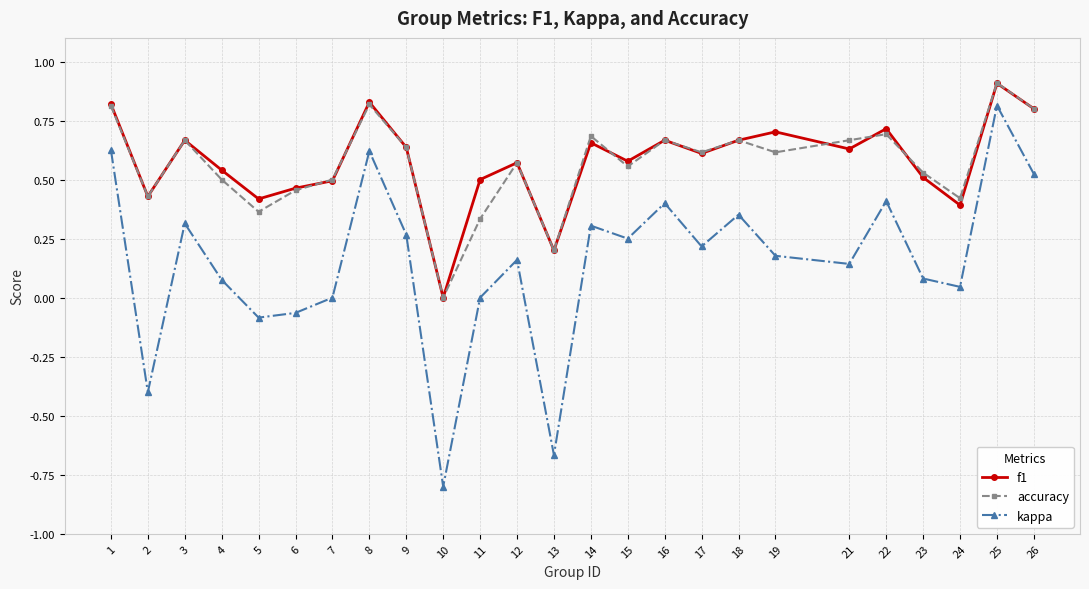

Which series has the largest range (max minus min)?

kappa